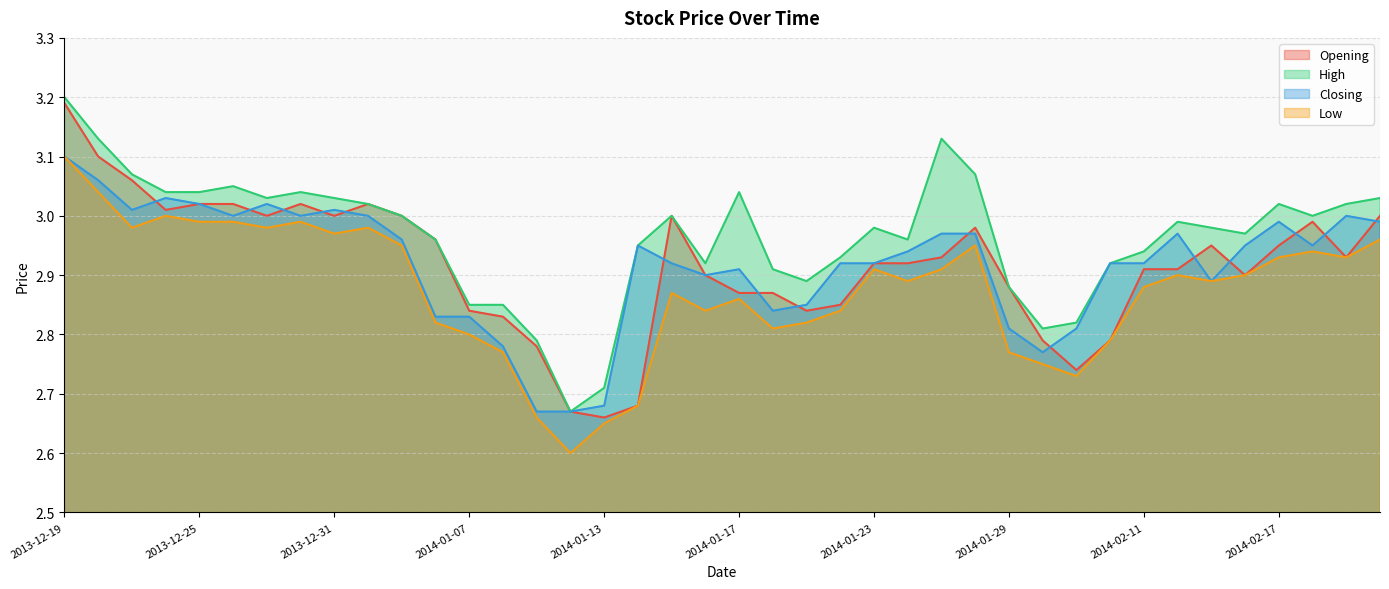

Which category has the highest value across all series?

2013-12-19